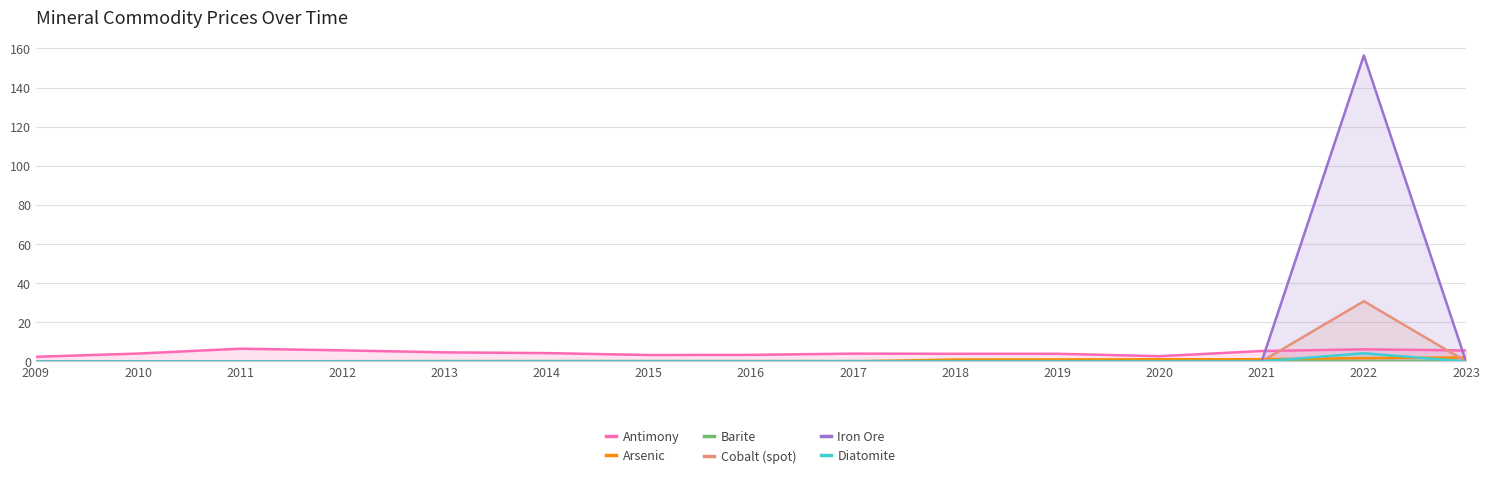

What is the spread (max minus min) of values at 2020?

2.7